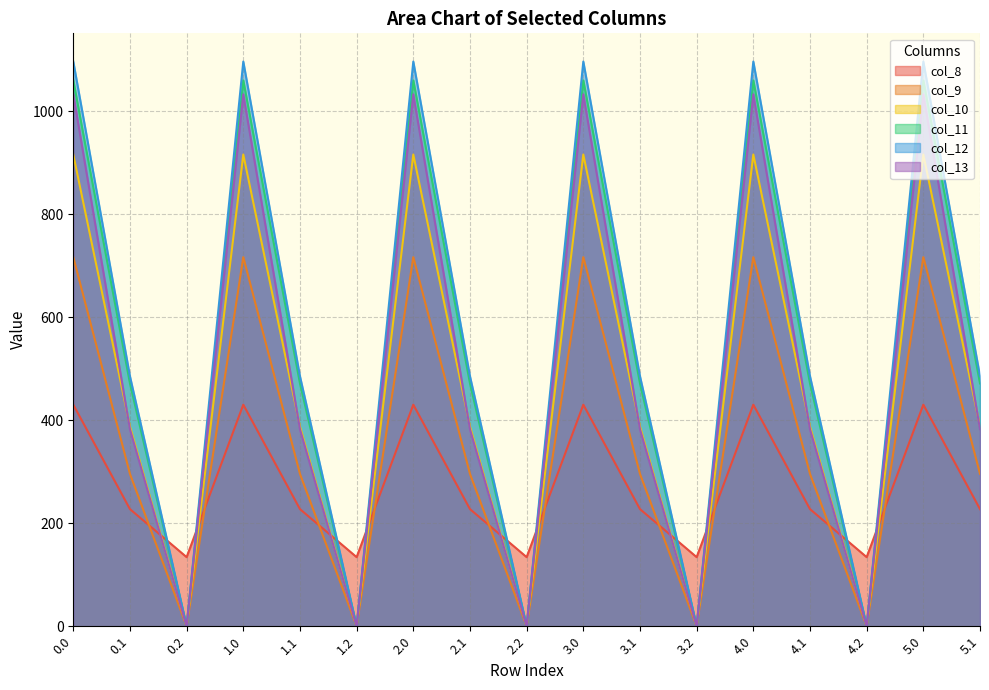

What is the difference between the maximum and minimum values in the col_8 series?

296.1